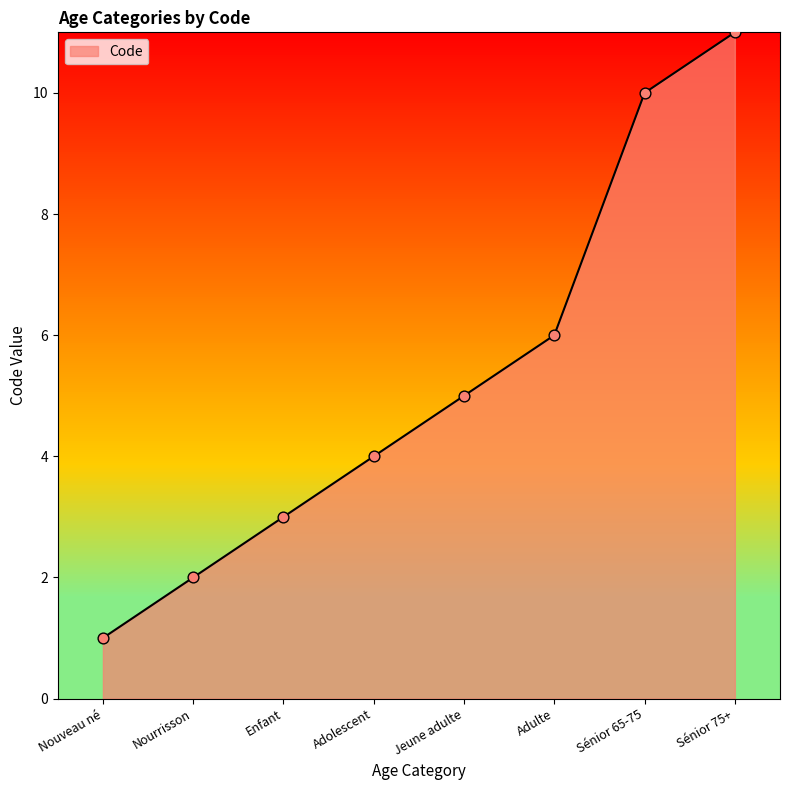

Which has a higher value, Adulte or Sénior 75+?

Sénior 75+